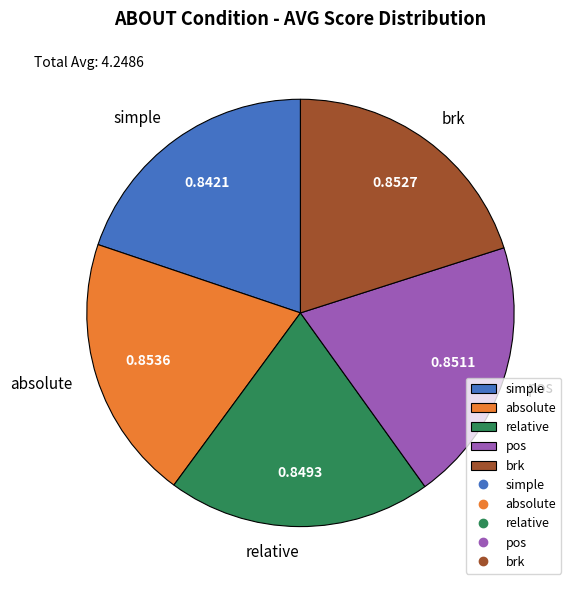

Is it true that relative is 30% of the pie?

False